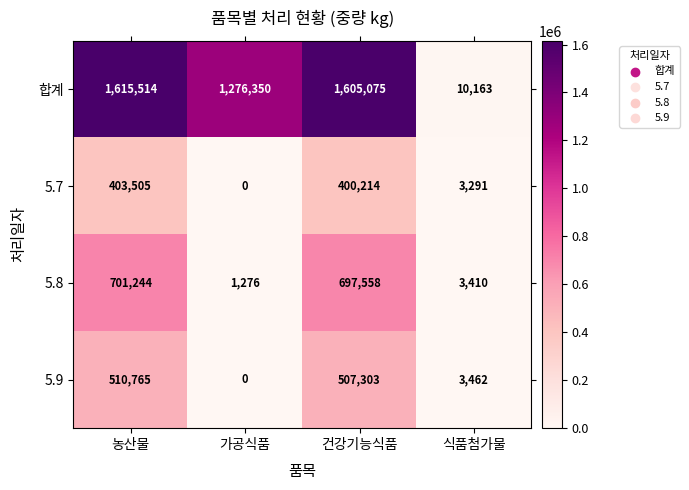

How many distinct data groups are displayed?

4